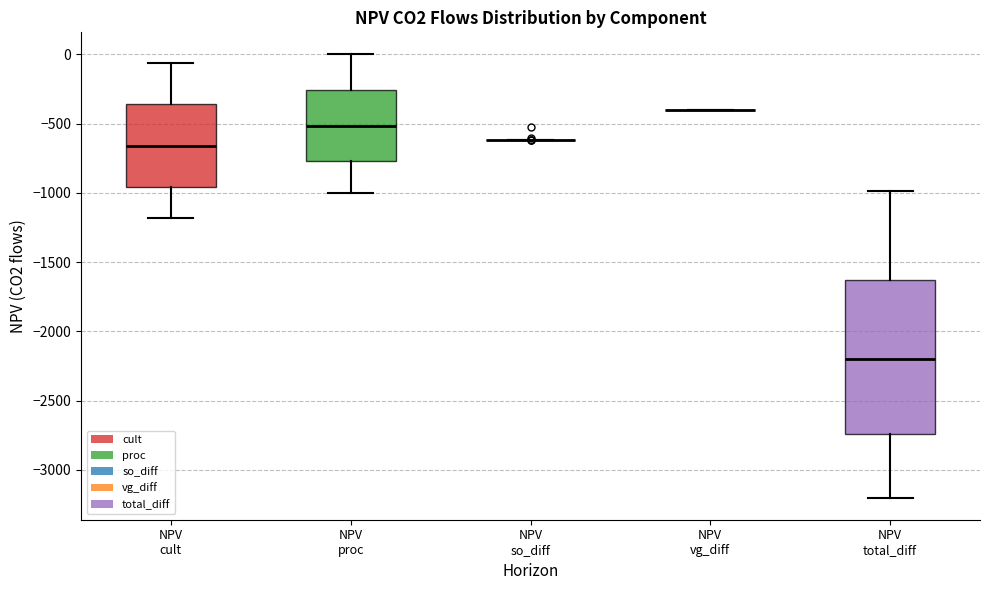

Comparing the boxes themselves (not the whiskers), which one is the tallest?

NPV total_diff